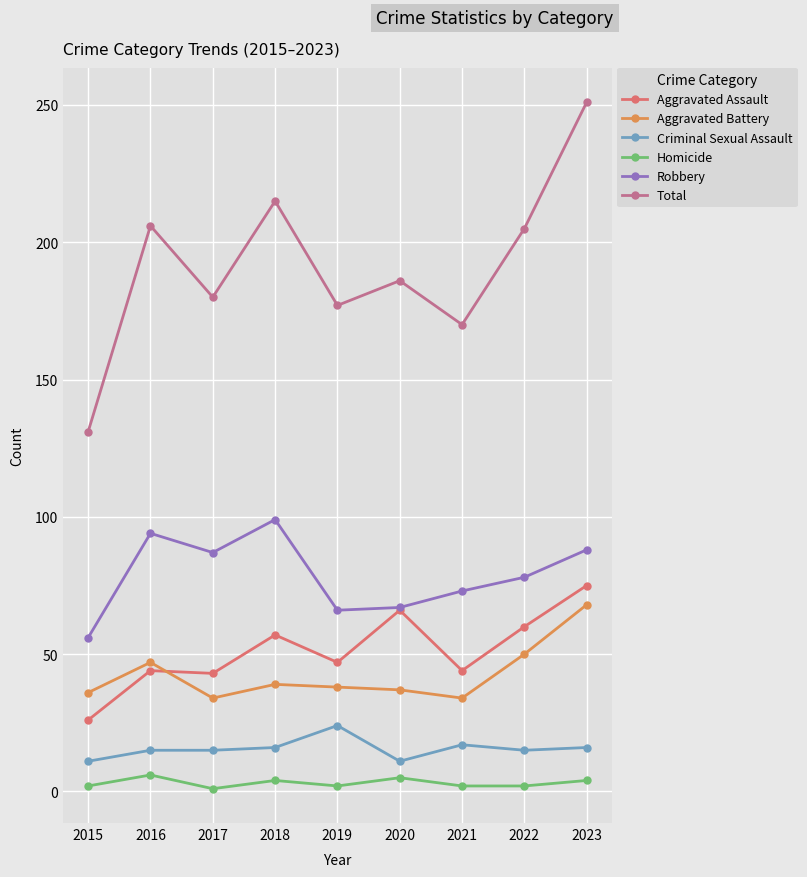

What are all the series names shown in the legend?

Aggravated Assault, Aggravated Battery, Criminal Sexual Assault, Homicide, Robbery, Total